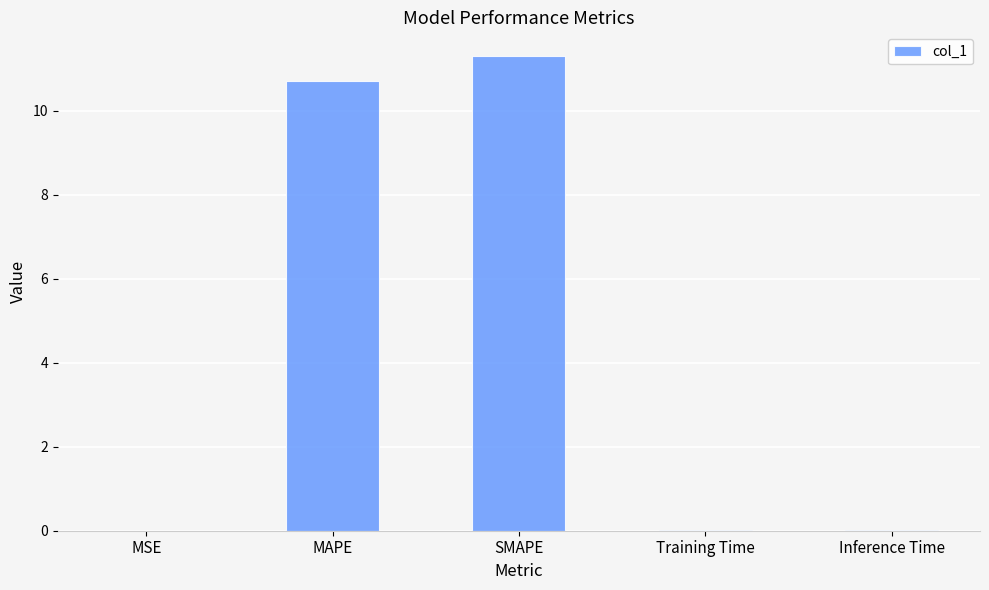

What is the greatest value displayed?

11.3